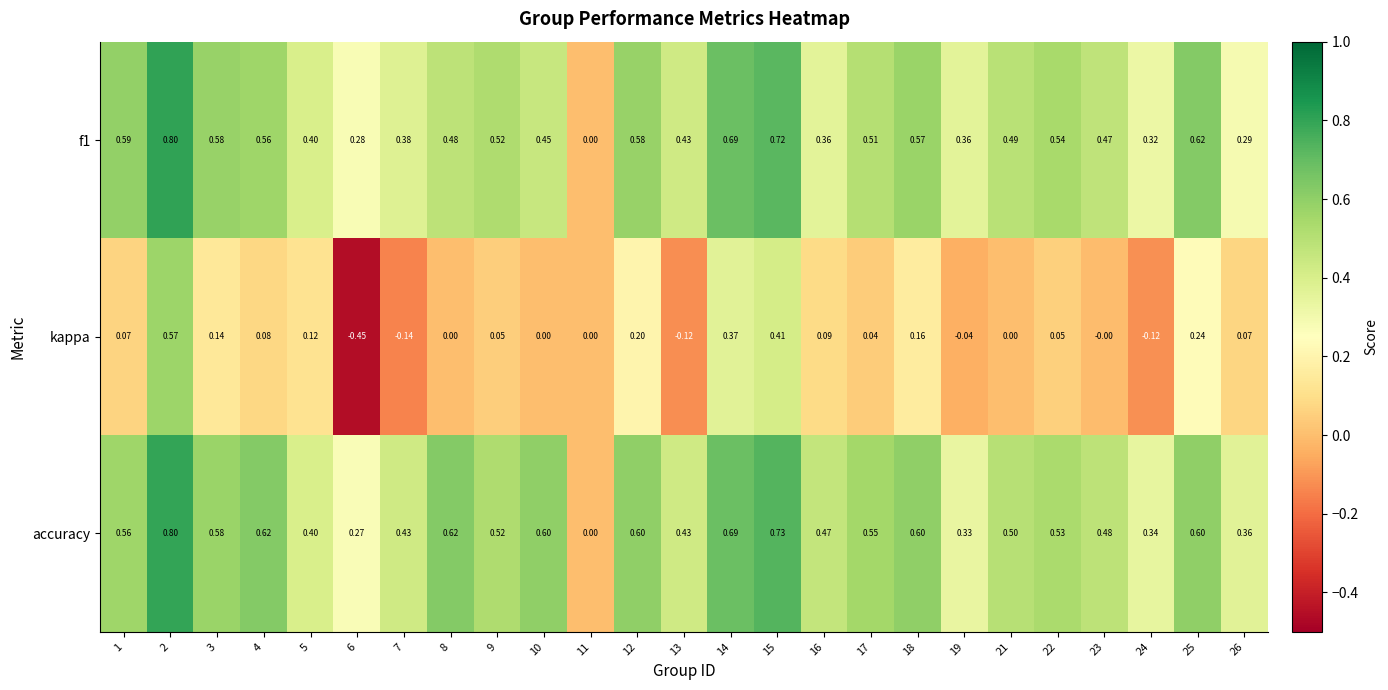

Count the number of data series in this chart.

3